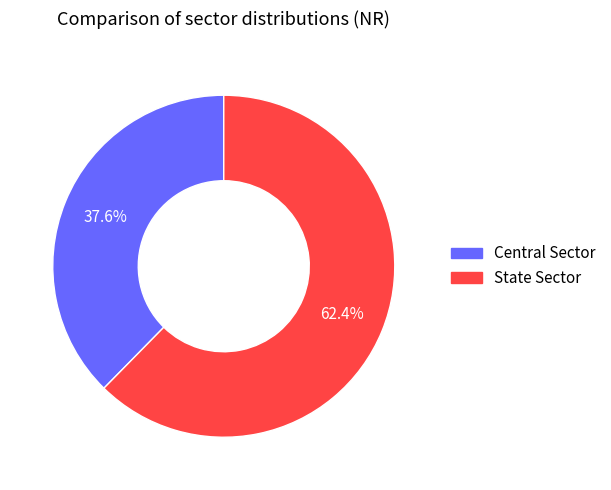

To the nearest percent, what portion does State Sector represent?

62%